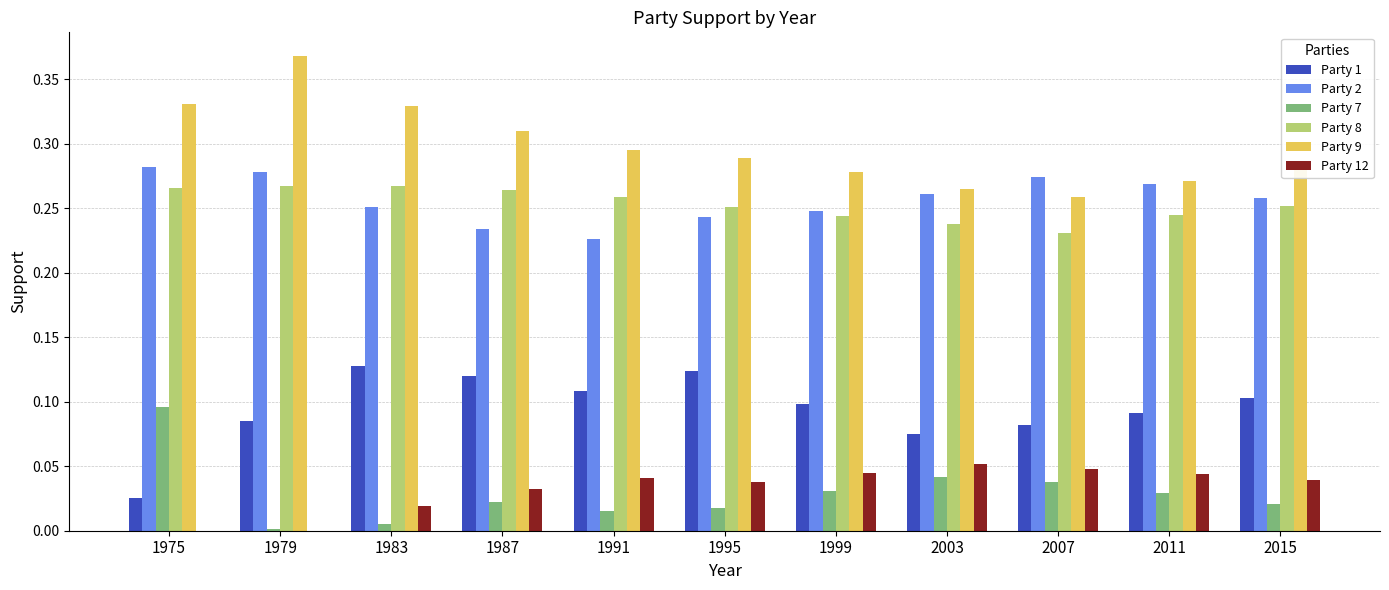

Is it true that Party 9 equals 0.1 at 1987?

False